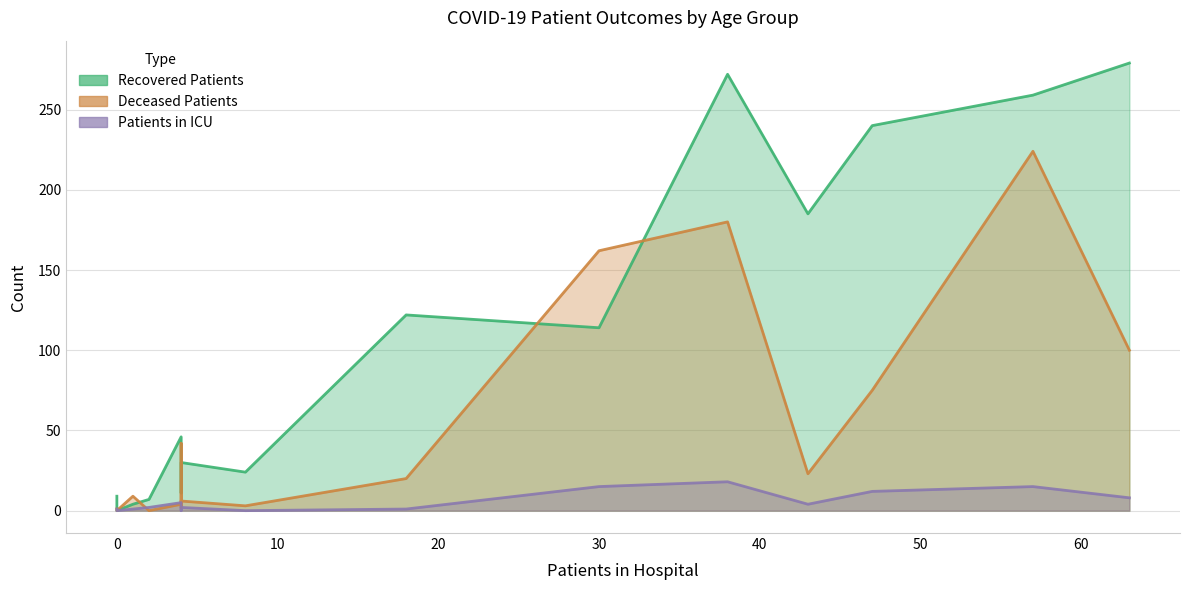

Which series has the largest range (max minus min)?

recovered_patients